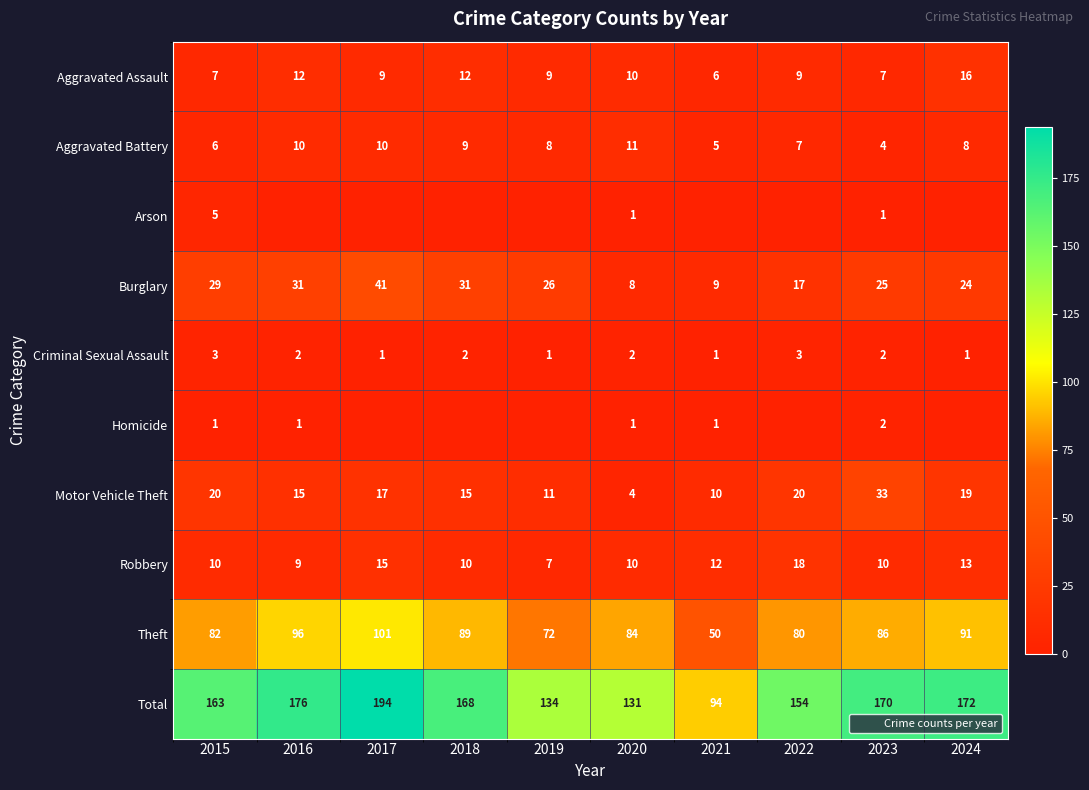

At which category is the sum across all series the highest?

2017